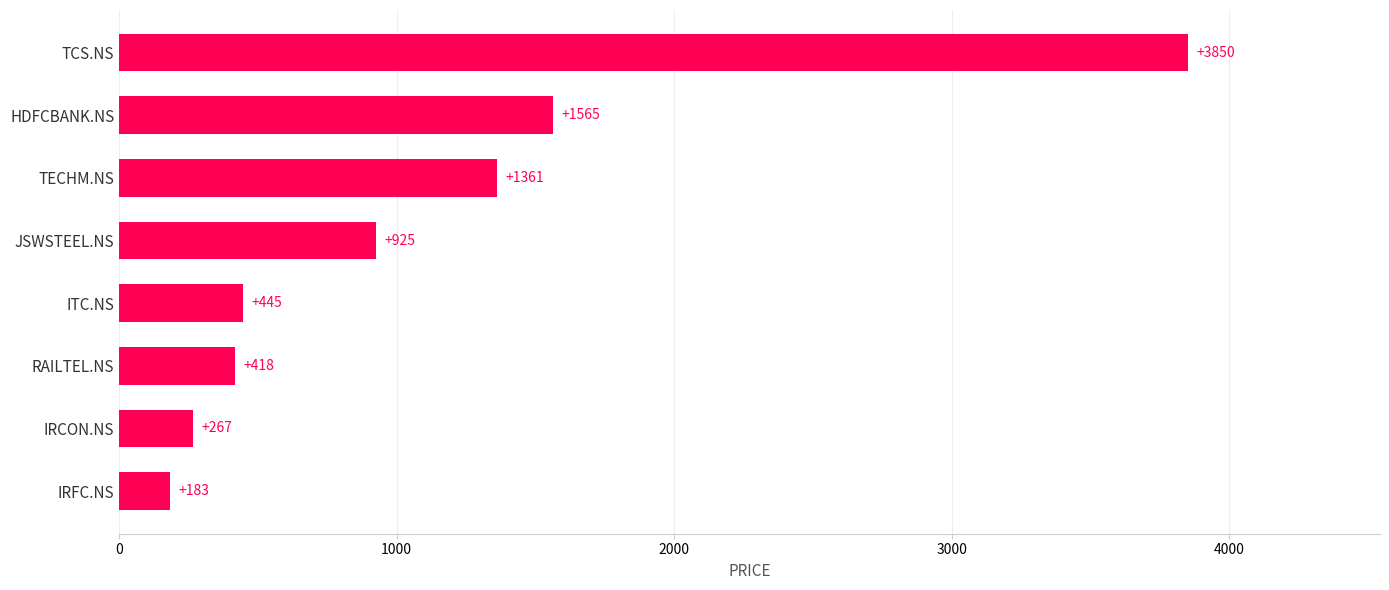

What value does the data have at ITC.NS?

445